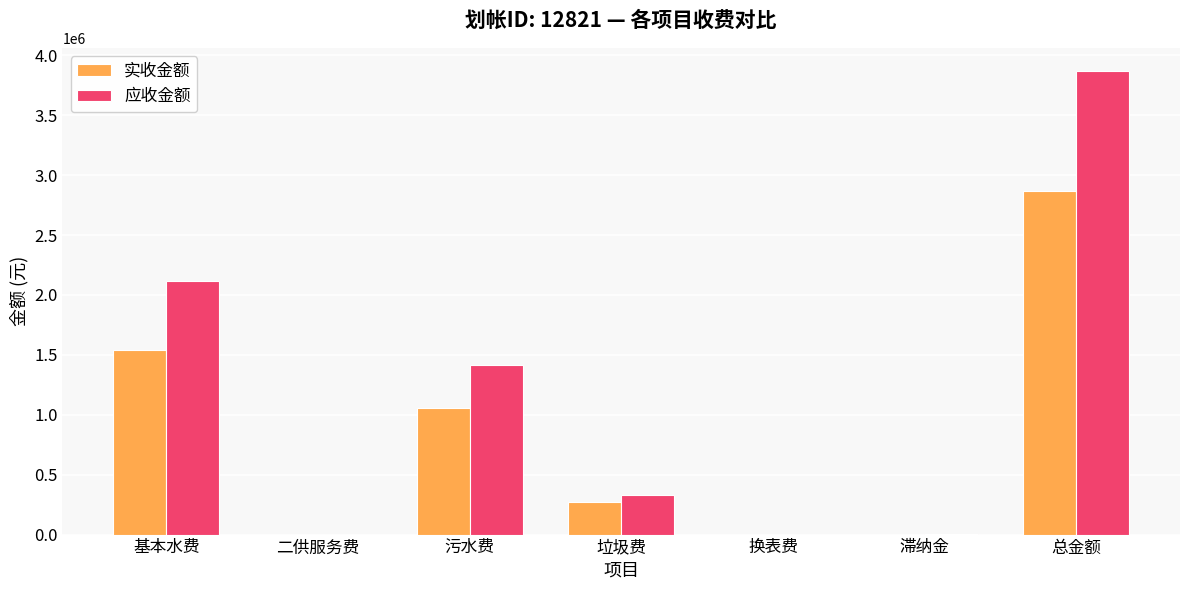

How many values in the 应收金额 series exceed 333488?

4